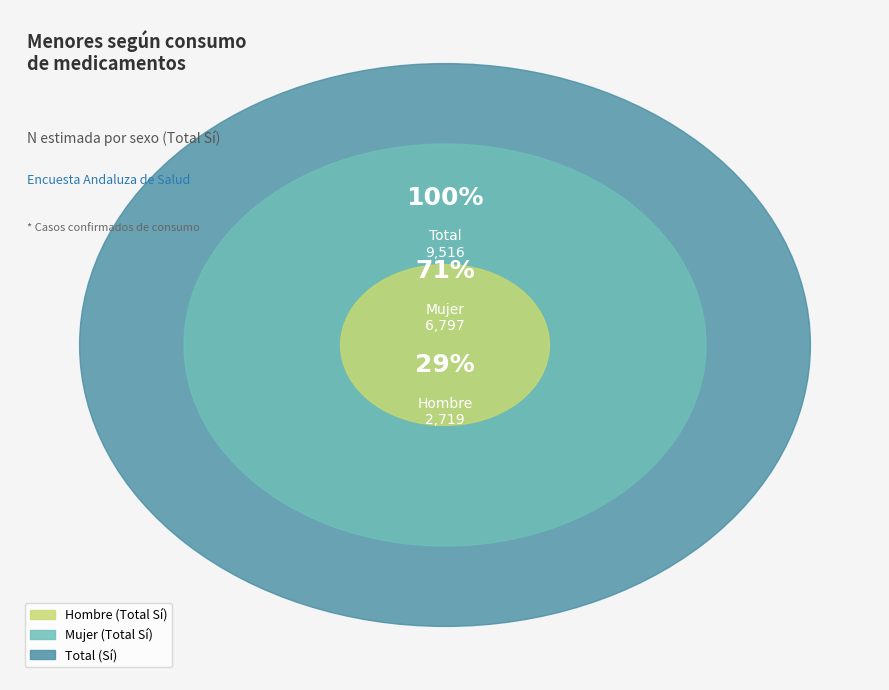

How many segments does this pie chart have?

3